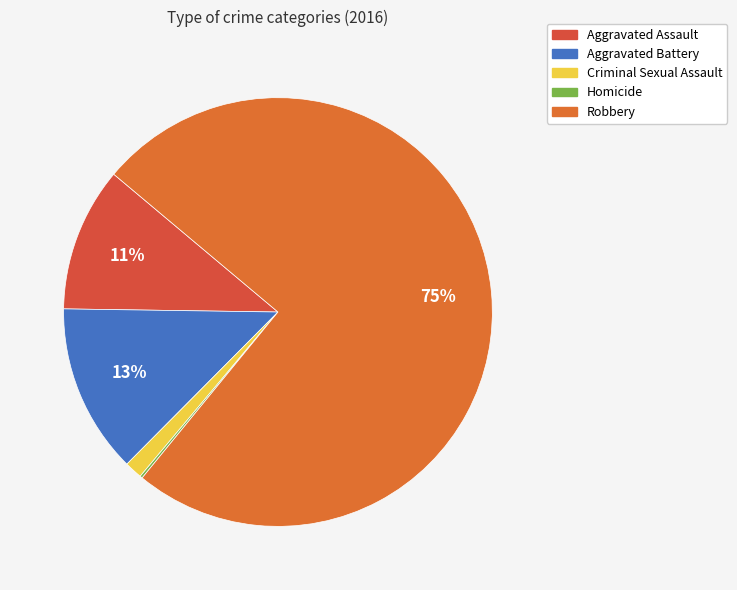

What is the largest slice in the pie chart?

Robbery